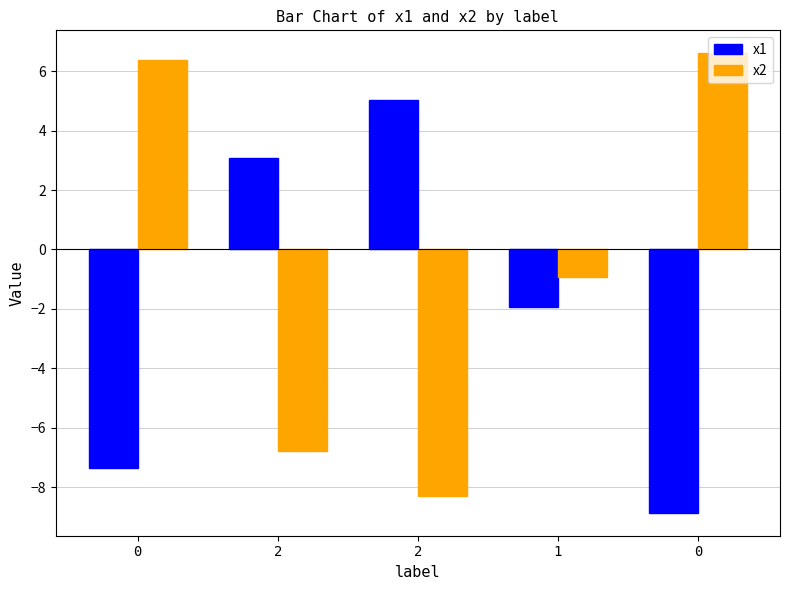

What is the difference between the x2 values at 0 and 2?

13.4